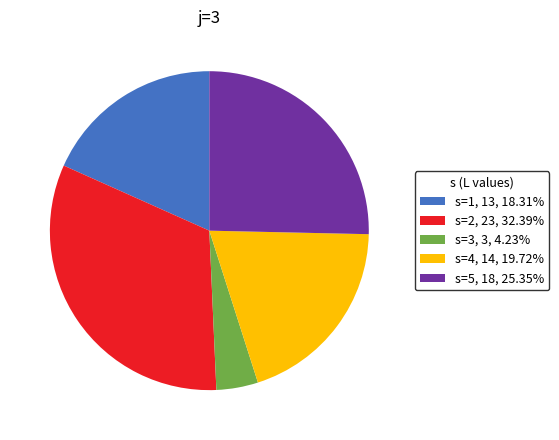

Which category has the smallest portion of the pie?

s=3